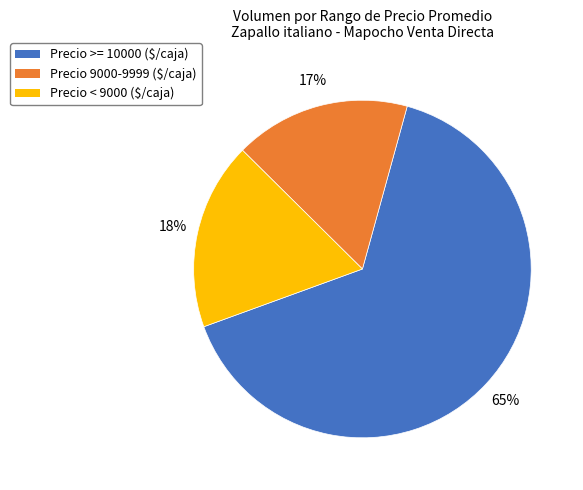

Which slice is the smallest?

Precio 9000-9999 ($/caja)